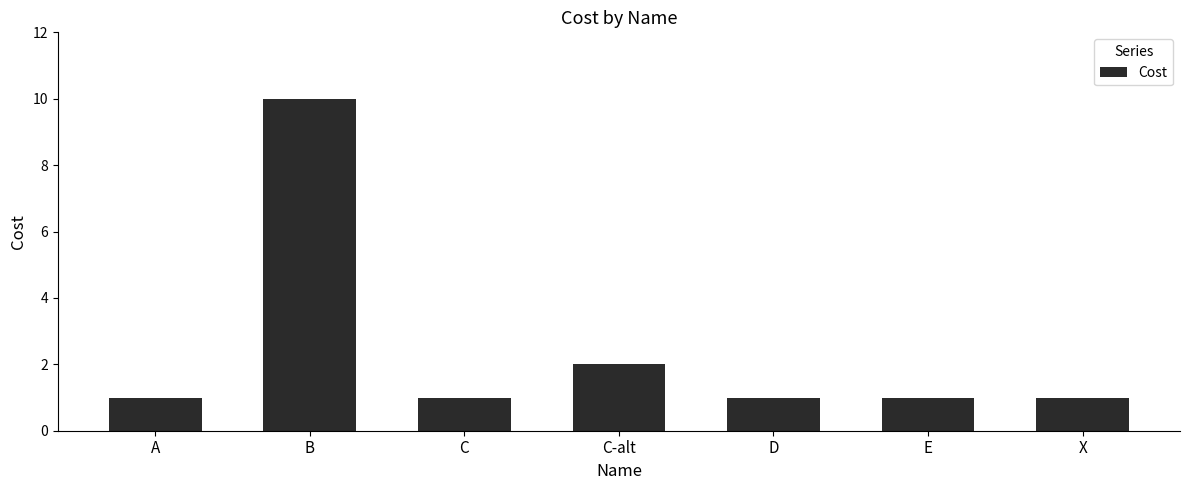

Is it true that the value at C is 1?

True